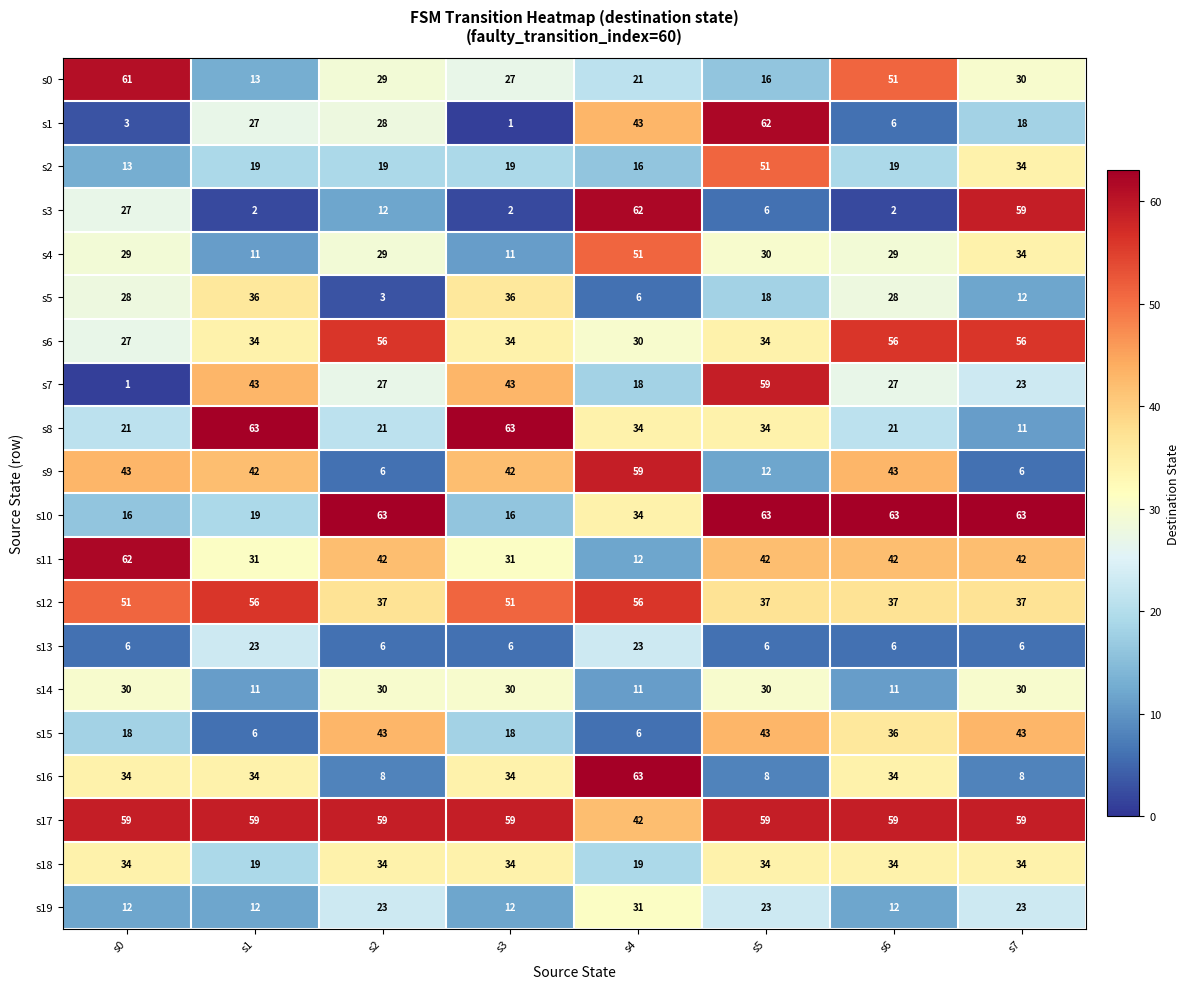

The value of s13 at s6 is 9. True or false?

False